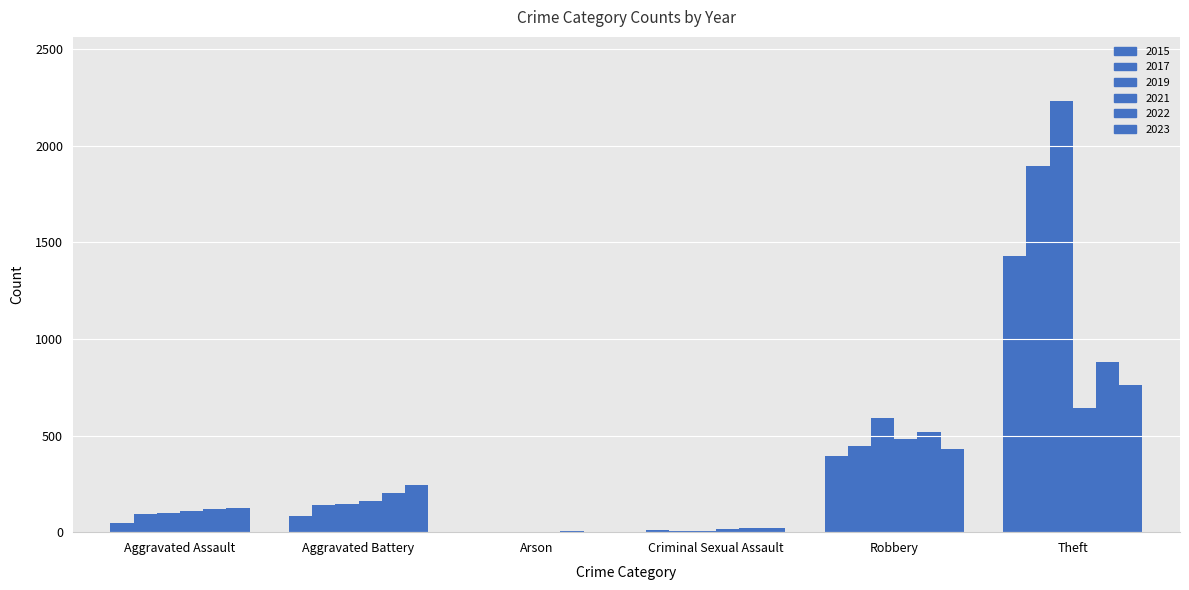

How many distinct data groups are displayed?

6